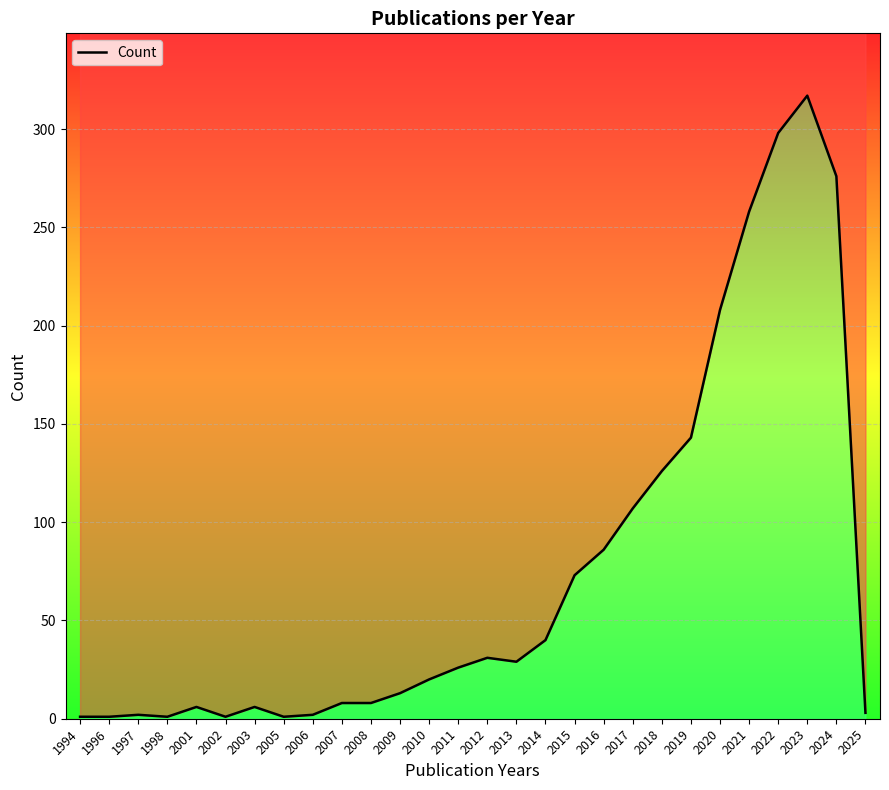

Reading left to right, what are all the values shown in this chart?

1	1	2	1	6	1	6	1	2	8	8	13	20	26	31	29	40	73	86	107	126	143	208	258	298	317	276	3